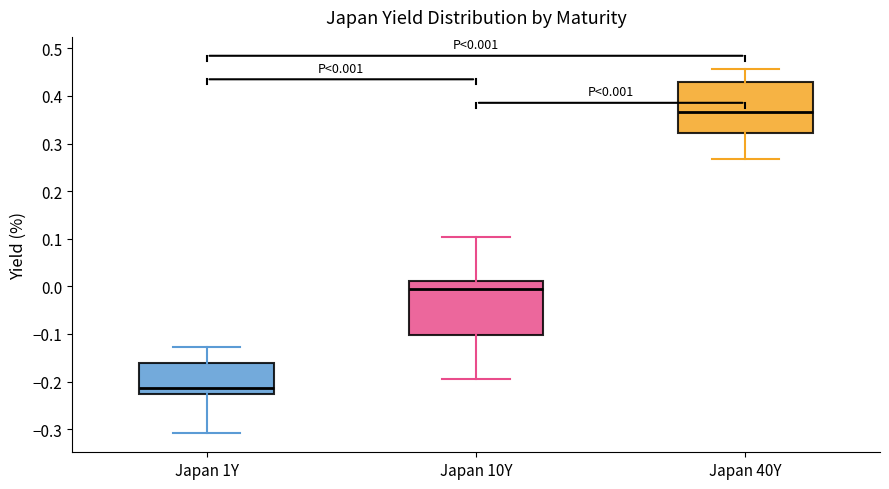

Which box has the highest median line?

Japan 40Y